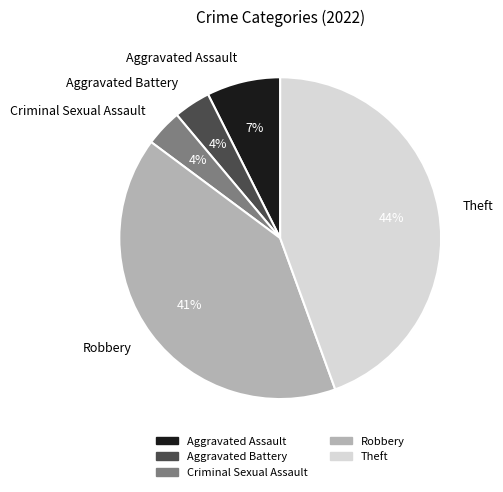

What is the largest slice in the pie chart?

Theft